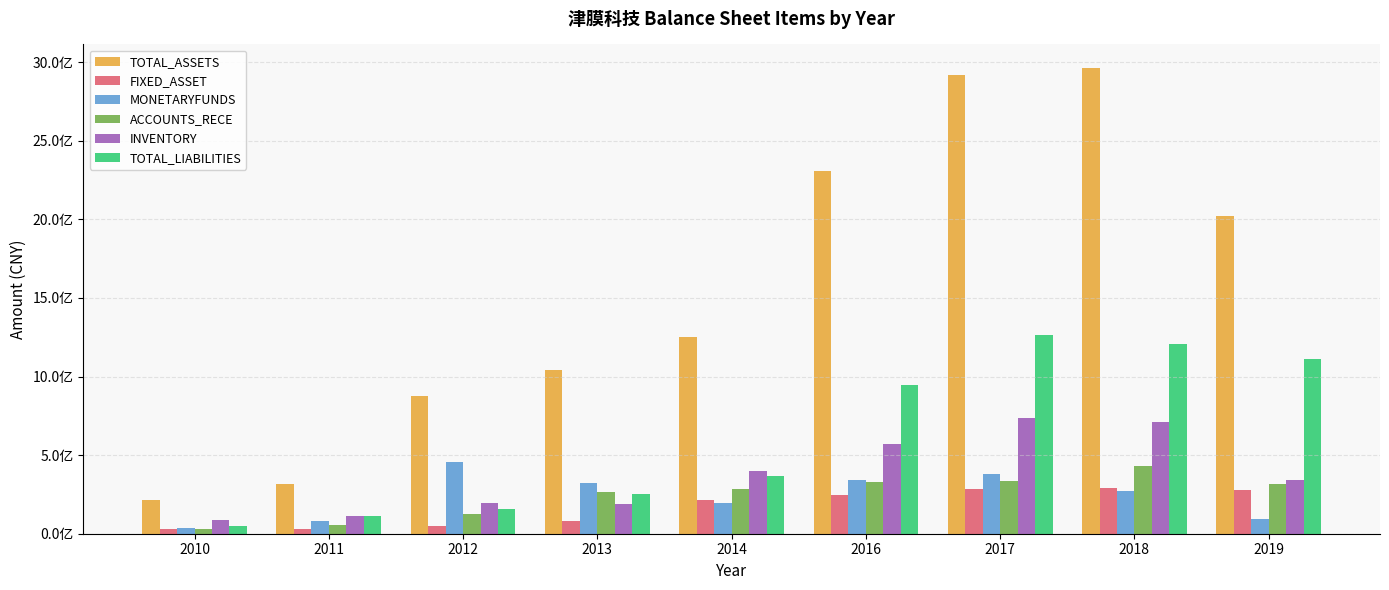

At which category does the chart reach its minimum across all series?

2011